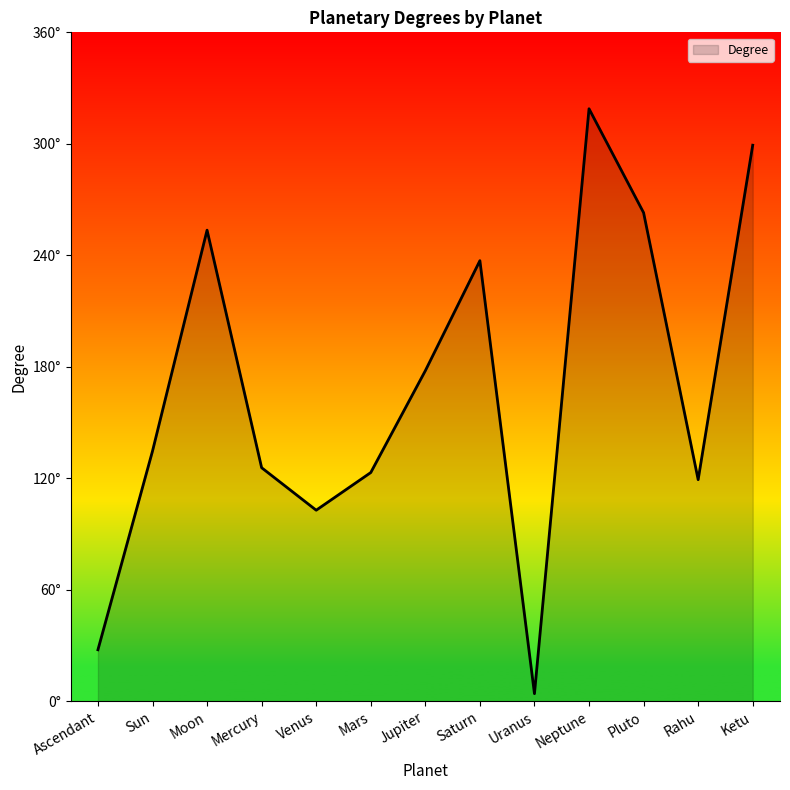

At which category does the chart reach its minimum across all series?

Uranus